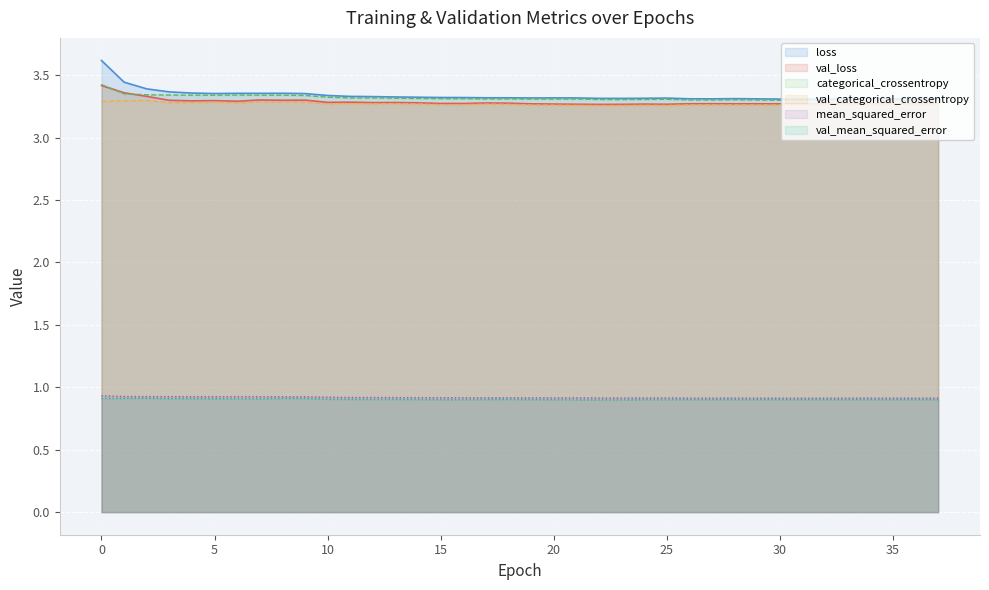

At which label is loss closest to 3?

31